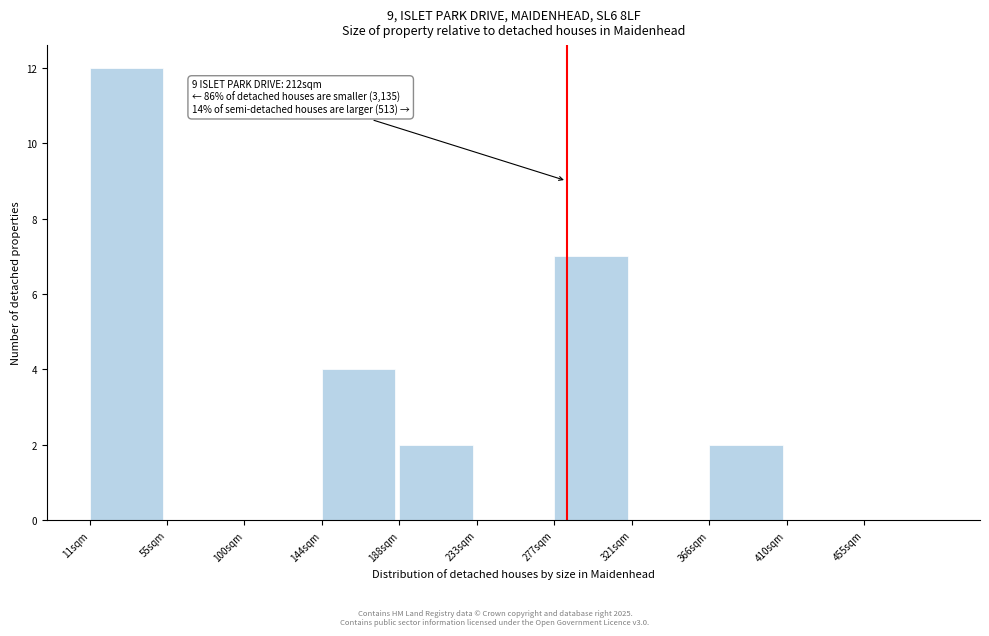

Reading left to right, transcribe all the data shown in this chart.

11sqm=12	55sqm=0	100sqm=0	144sqm=4	188sqm=2	233sqm=0	277sqm=7	321sqm=0	366sqm=2	410sqm=0	455sqm=0